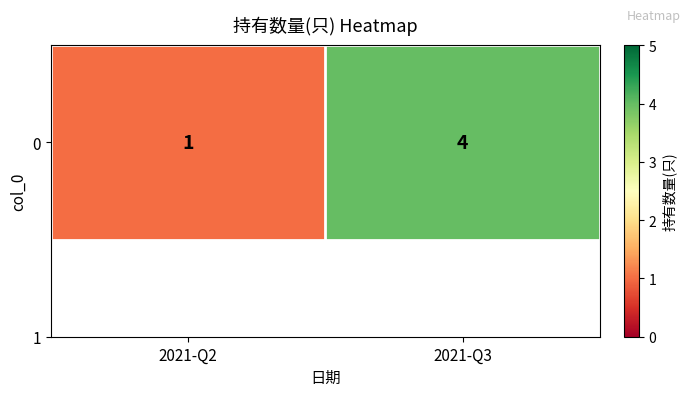

What is the change in value from 2021-Q2 to 2021-Q3?

+3